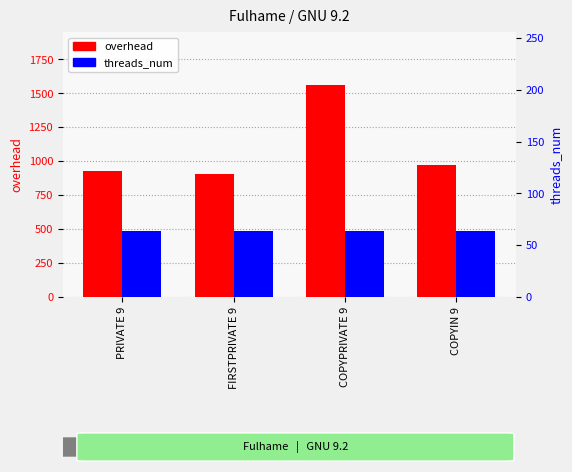

Reading right to left, list all the values displayed in this chart.

overhead: COPYIN 9=970.7	COPYPRIVATE 9=1561.9	FIRSTPRIVATE 9=909.0	PRIVATE 9=927.3
threads_num: COPYIN 9=64.0	COPYPRIVATE 9=64.0	FIRSTPRIVATE 9=64.0	PRIVATE 9=64.0